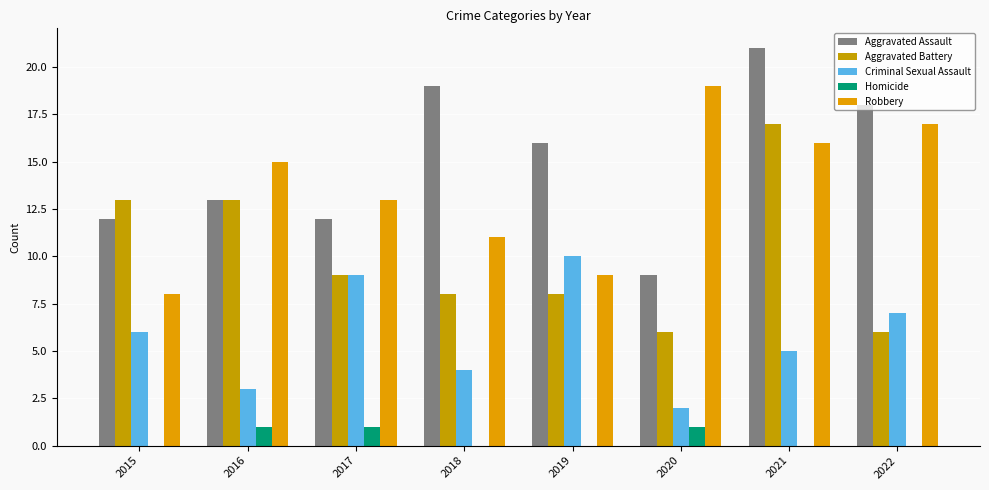

Reading right to left, extract all data points from this chart.

Aggravated Assault: 18	21	9	16	19	12	13	12
Aggravated Battery: 6	17	6	8	8	9	13	13
Criminal Sexual Assault: 7	5	2	10	4	9	3	6
Homicide: 0	0	1	0	0	1	1	0
Robbery: 17	16	19	9	11	13	15	8